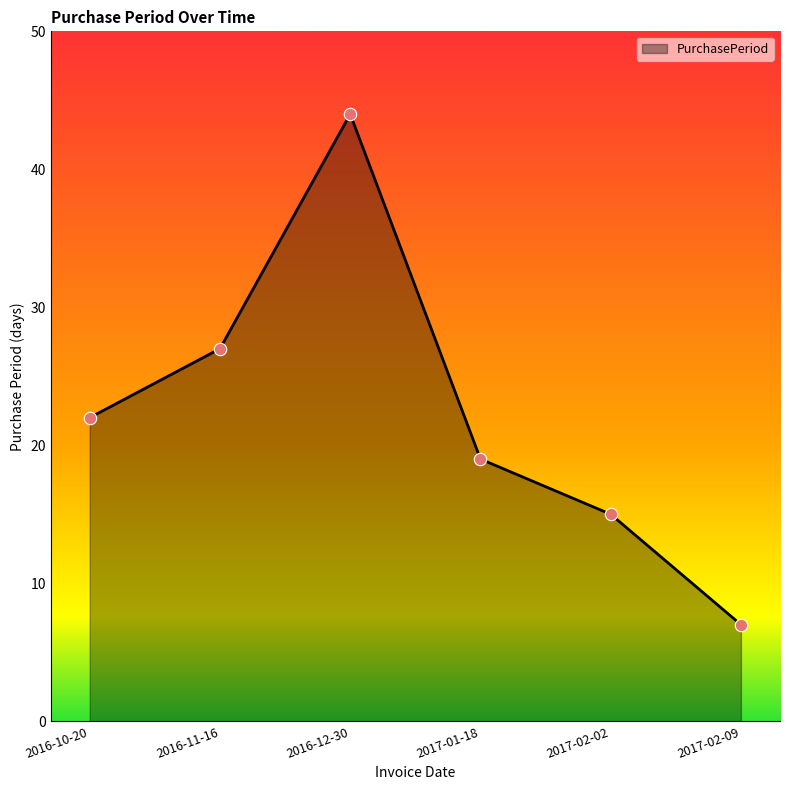

Which has a higher value, 2016-12-30 or 2016-10-20?

2016-12-30